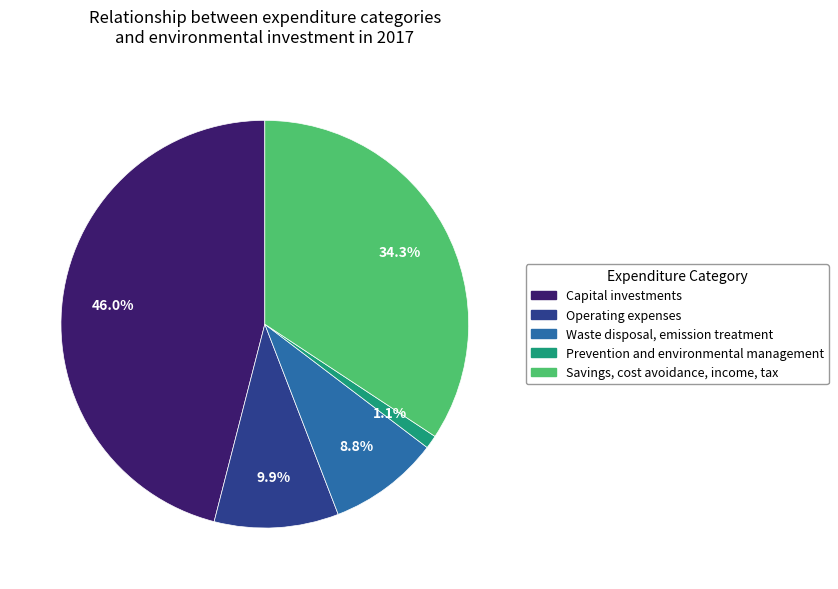

Count the number of slices in the pie.

5